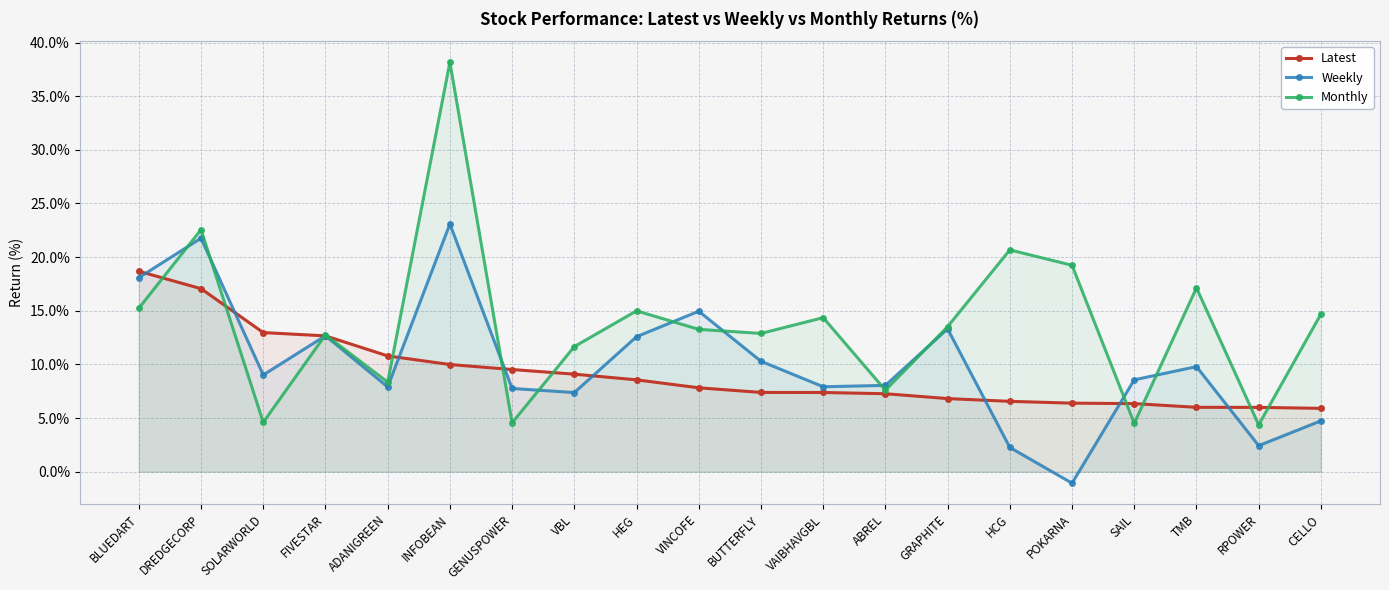

Reading left to right, transcribe all the data shown in this chart.

Latest: 18.7	17.1	13.0	12.7	10.8	10.0	9.5	9.1	8.6	7.8	7.4	7.4	7.3	6.8	6.6	6.4	6.3	6.0	6.0	5.9
Weekly: 18.1	21.8	9.0	12.7	7.9	23.1	7.8	7.4	12.6	15.0	10.3	7.9	8.0	13.3	2.3	-1.1	8.6	9.8	2.4	4.7
Monthly: 15.2	22.6	4.6	12.8	8.4	38.2	4.6	11.7	15.0	13.3	12.9	14.4	7.6	13.5	20.7	19.2	4.5	17.1	4.4	14.7